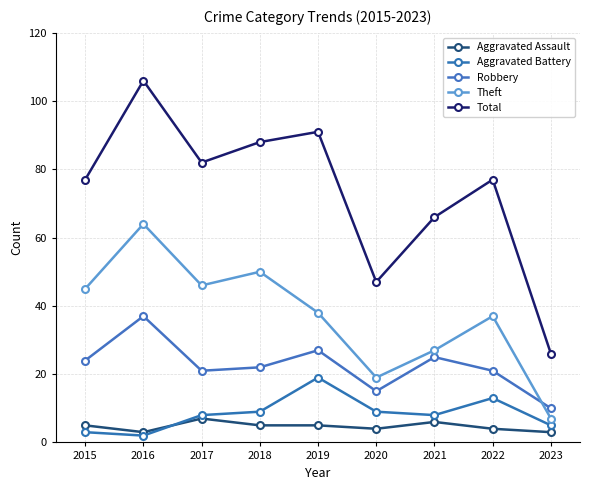

How many lines are shown in the chart?

5